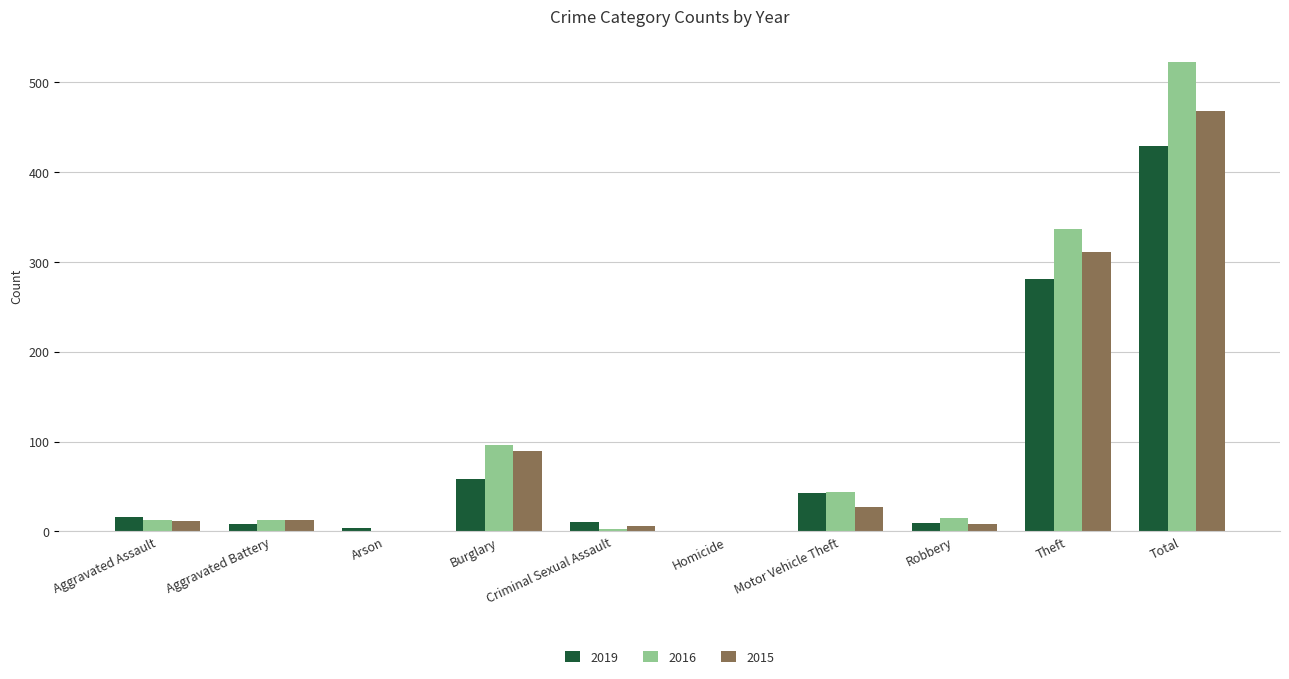

How many distinct data groups are displayed?

3